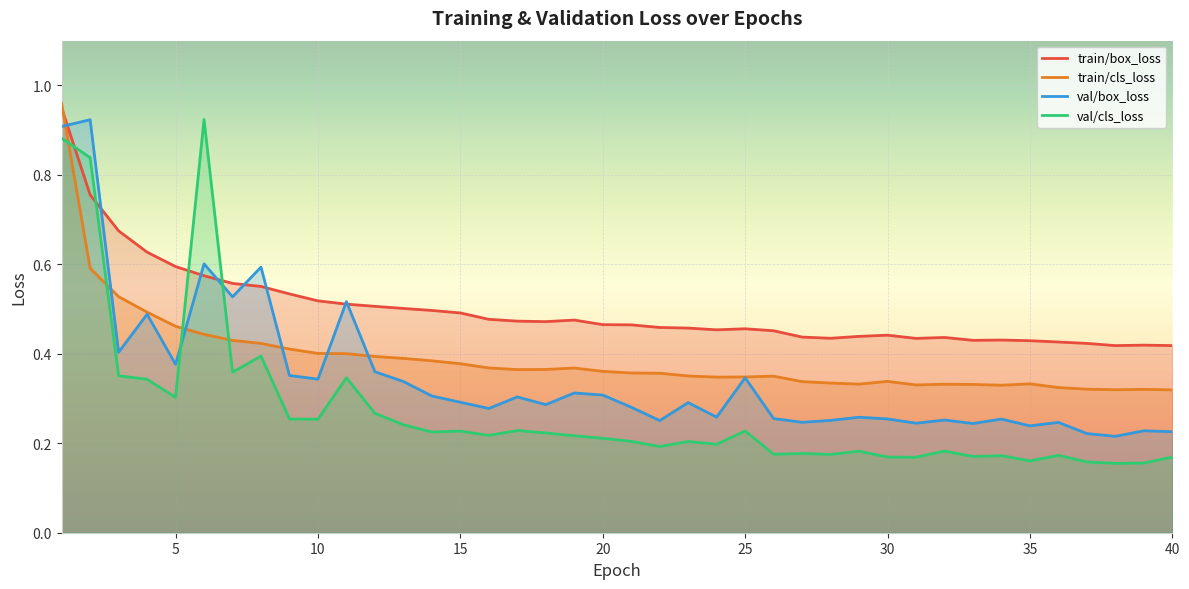

How many lines are shown in the chart?

4